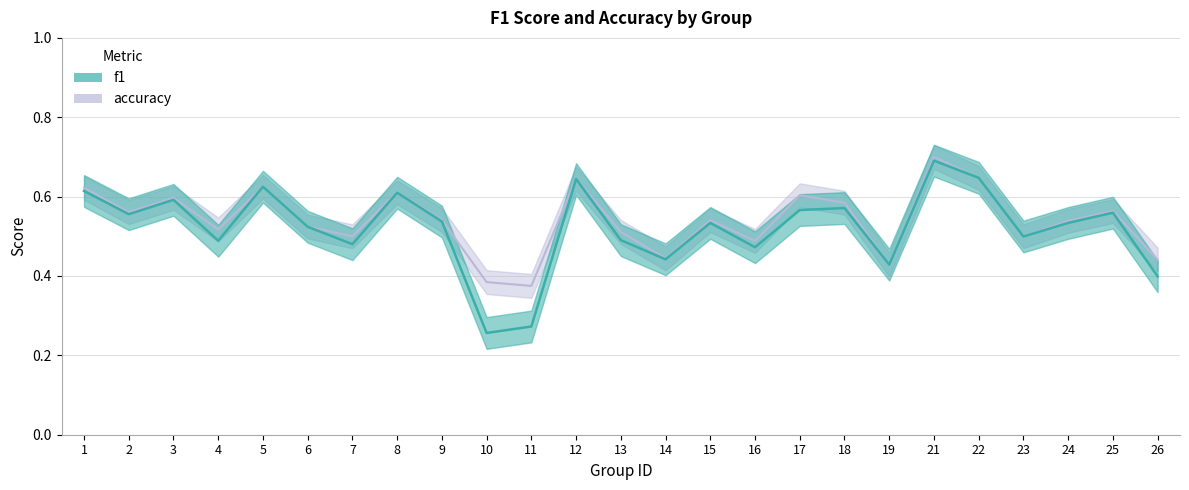

List the labels in order of accuracy value, largest first.

21, 22, 12, 5, 1, 8, 17, 3, 18, 25, 2, 9, 15, 24, 6, 4, 13, 7, 23, 16, 14, 26, 19, 10, 11